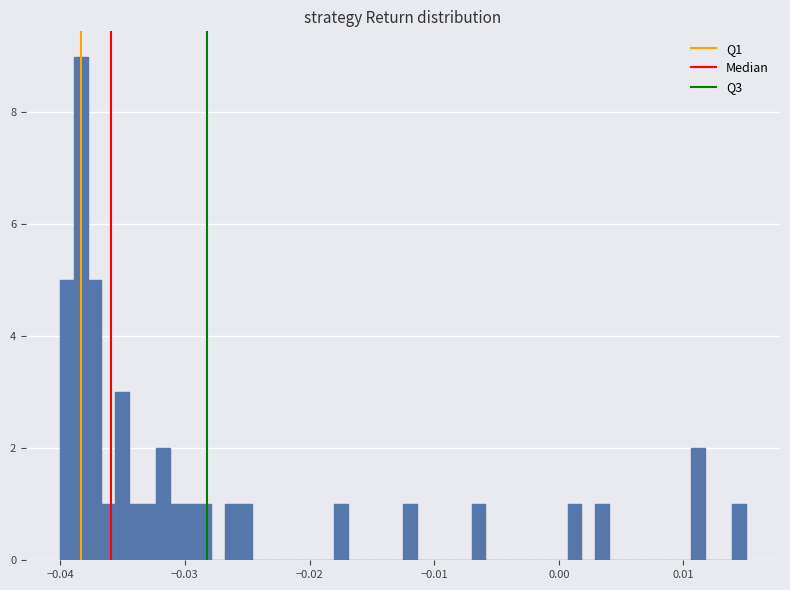

Read against the x-axis, roughly where is the centre of the tallest bar?

-0.038